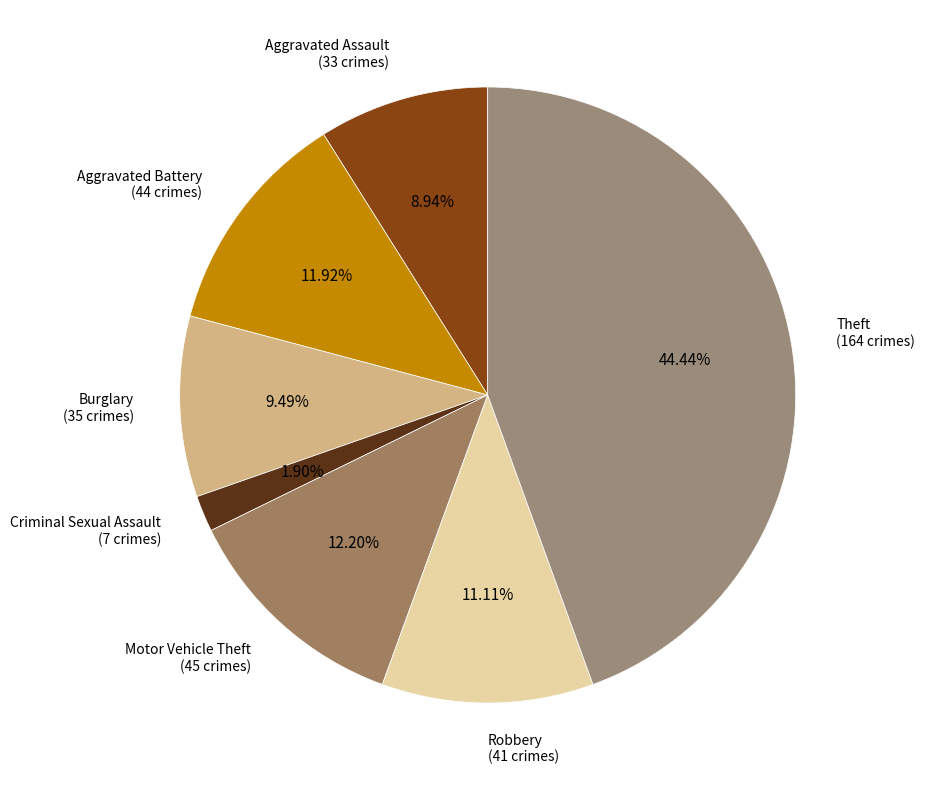

True or false: Aggravated Battery accounts for 19% of the total.

False